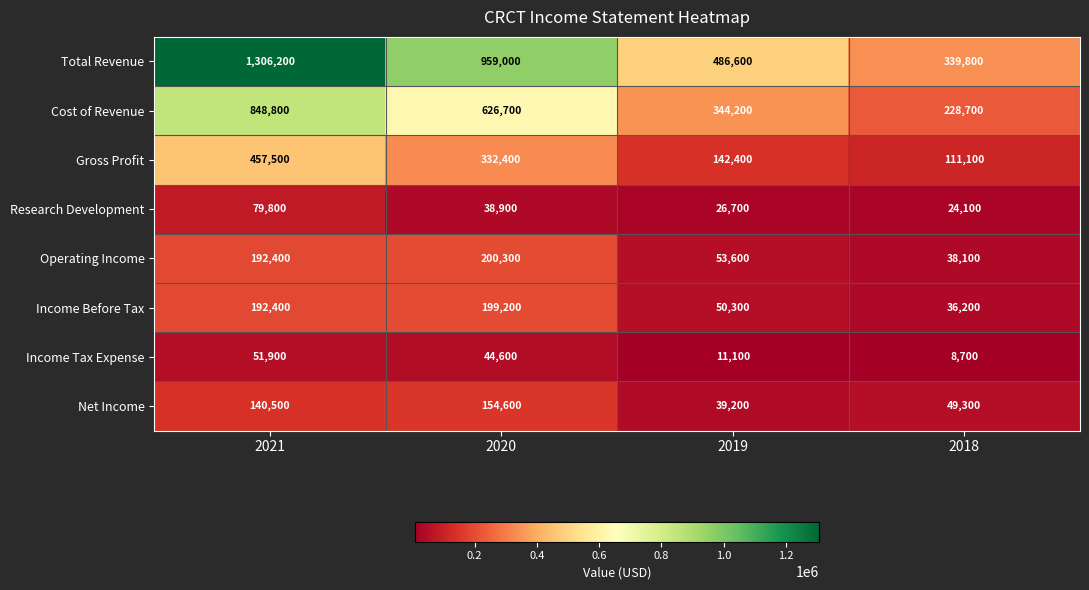

What is the difference between the second highest and minimum values in the Income Tax Expense series?

35900